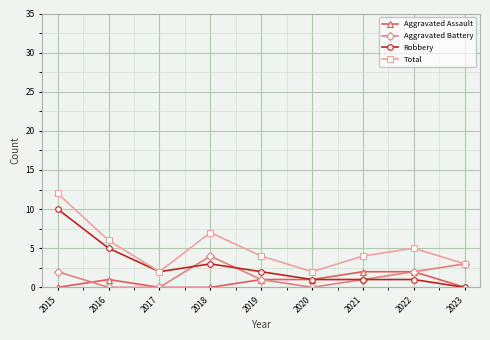

Reading right to left, extract all data points from this chart.

Aggravated Assault: 0	2	2	1	1	0	0	1	0
Aggravated Battery: 3	2	1	0	1	4	0	0	2
Robbery: 0	1	1	1	2	3	2	5	10
Total: 3	5	4	2	4	7	2	6	12